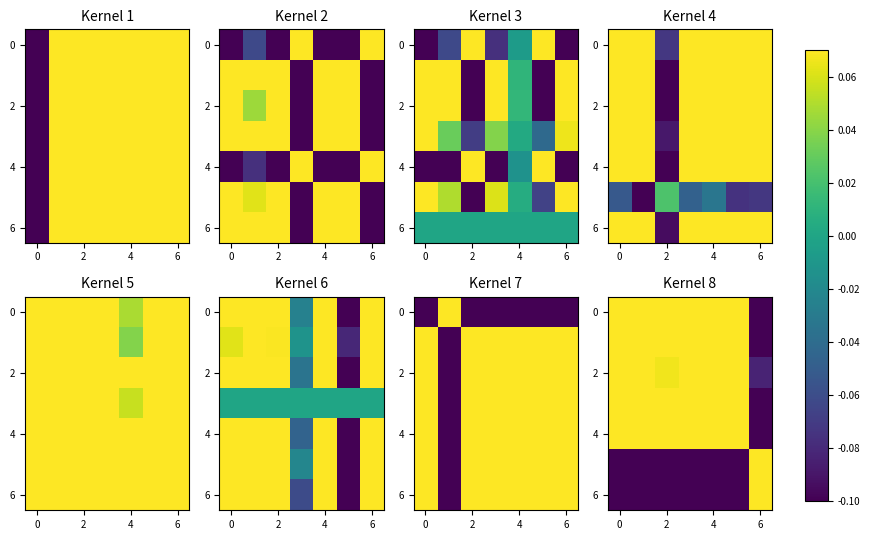

What is the total value across all series at 4?

0.3